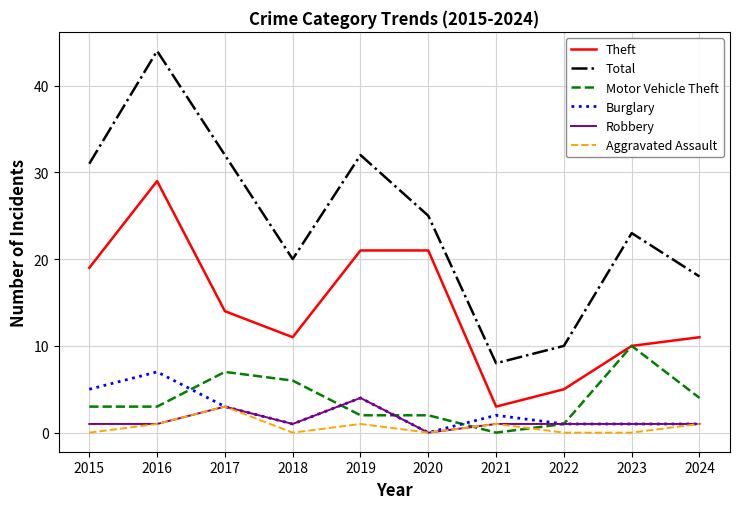

True or false: Aggravated Assault and Theft cross at least once.

False